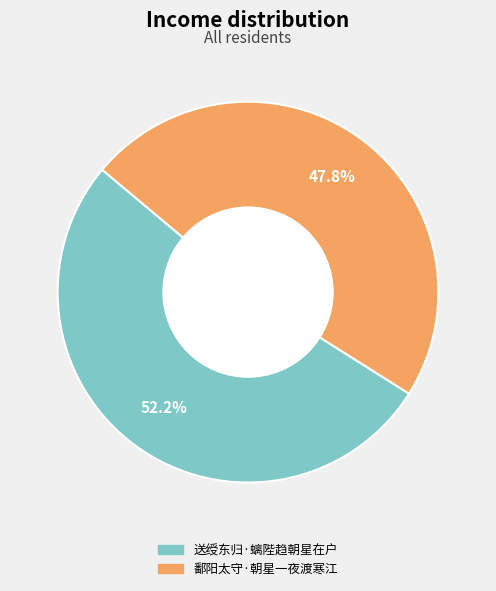

Between 鄱阳太守·朝星一夜渡寒江 and 送绶东归·螭陛趋朝星在户, which is larger?

送绶东归·螭陛趋朝星在户